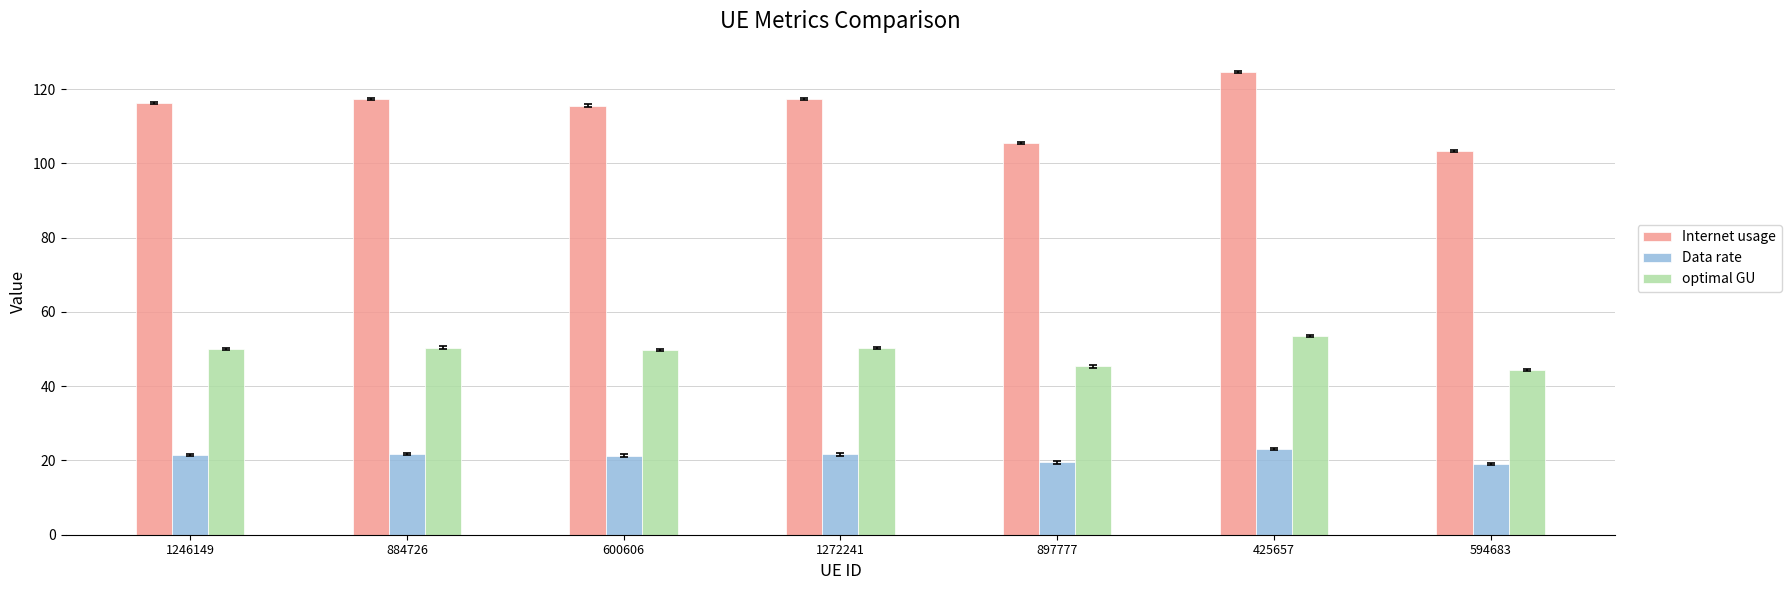

Read the optimal GU value at 600606.

49.6